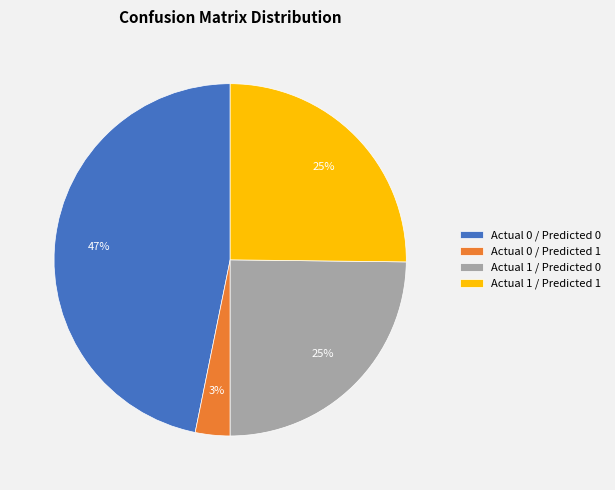

Does Actual 1 / Predicted 0 represent more than half of the total?

No